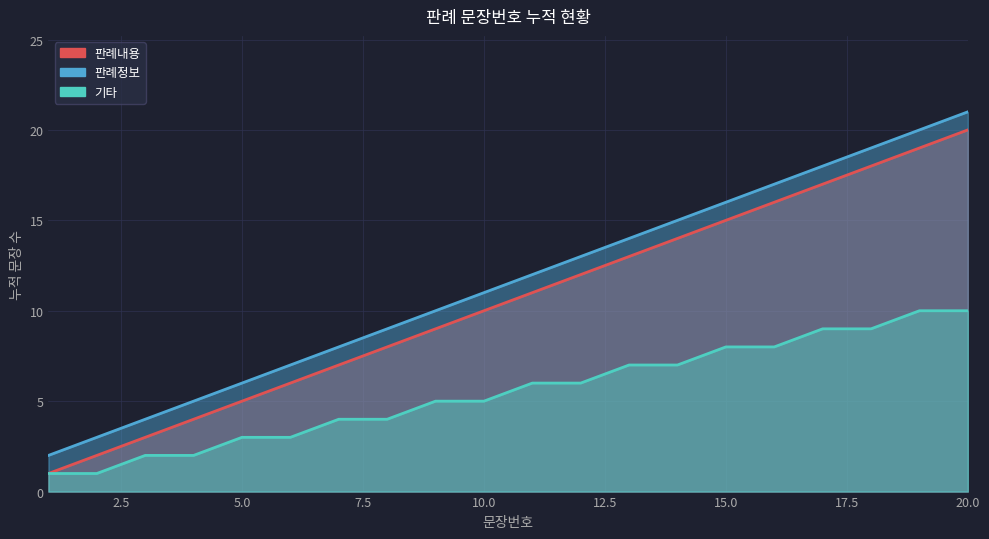

What is the total value across all series at 7?

19